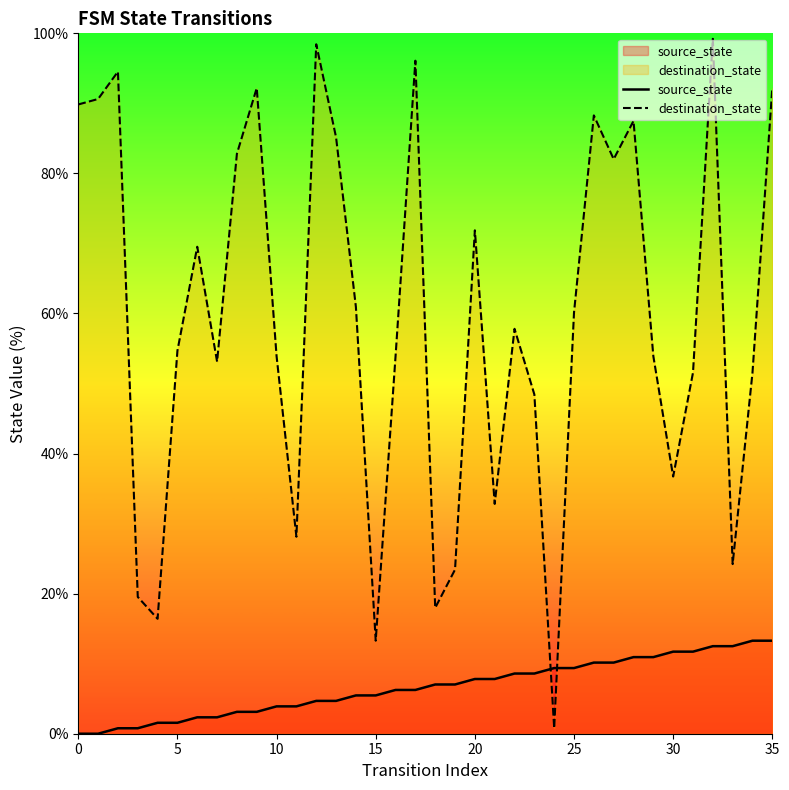

What is the average value of the destination_state series?

59.3